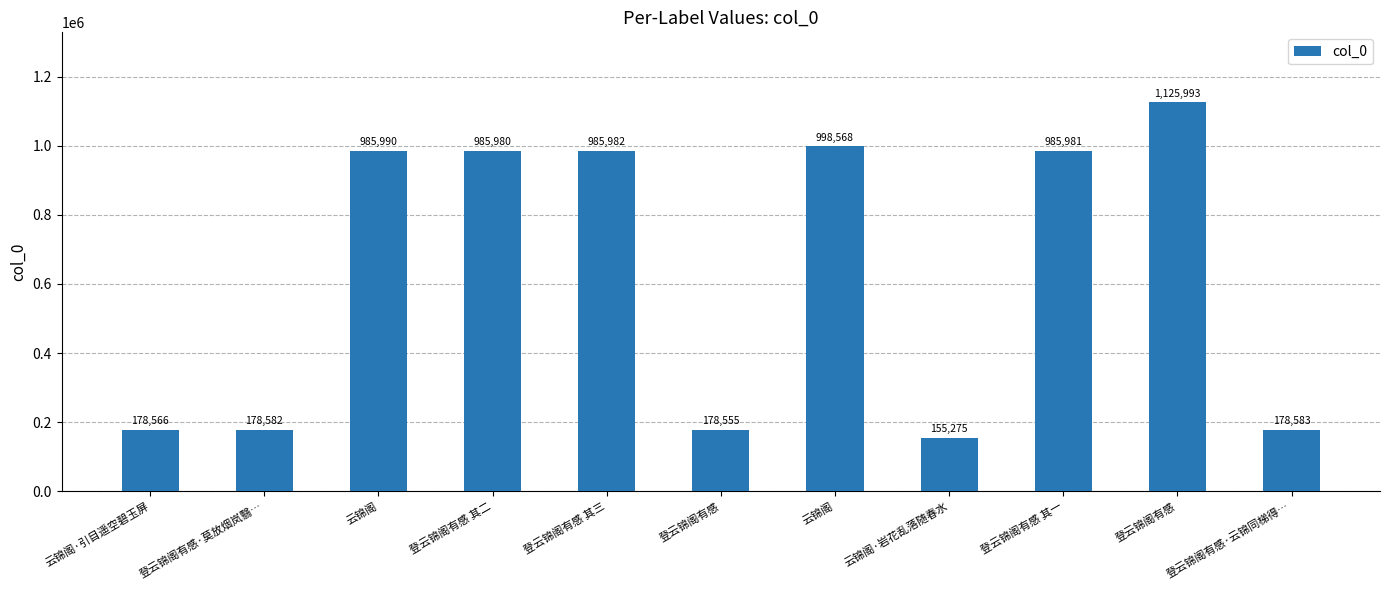

What is the sum of the values at 登云锦阁有感 其一 and 登云锦阁有感?

2111974